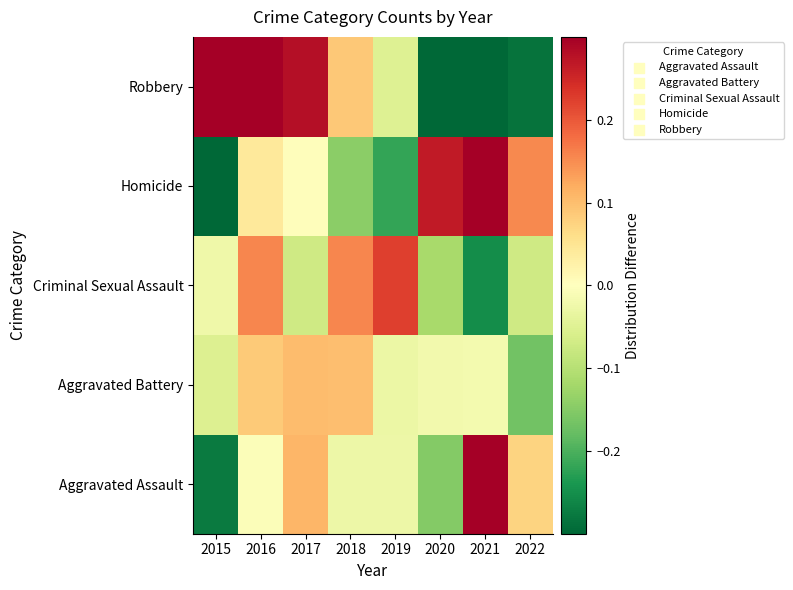

Count the number of data series in this chart.

5